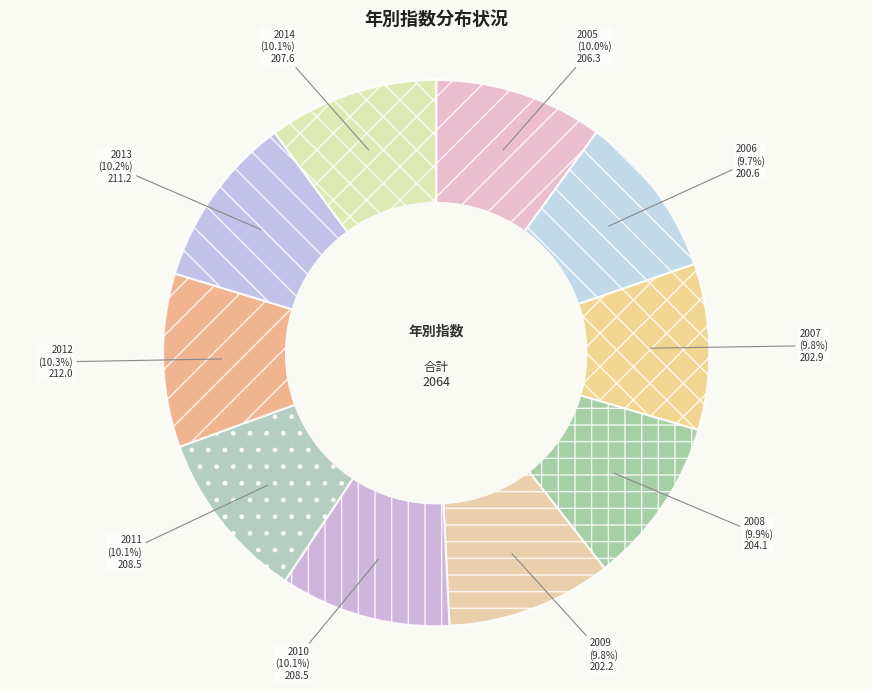

Combined, do 2007 and 2012 account for over 50%?

No